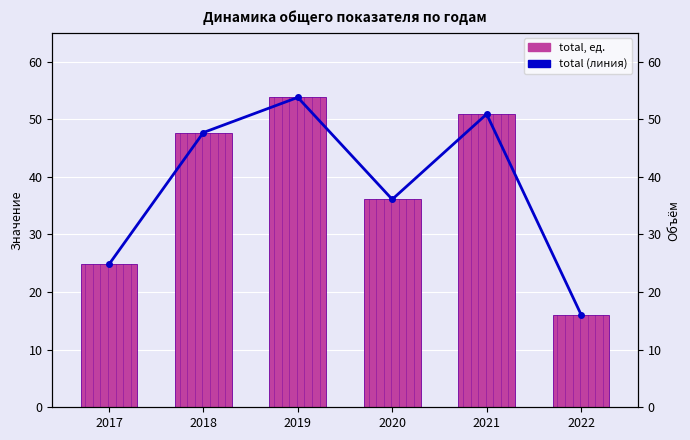

What is the difference between the total (линия) values at 2019 and 2021?

2.9